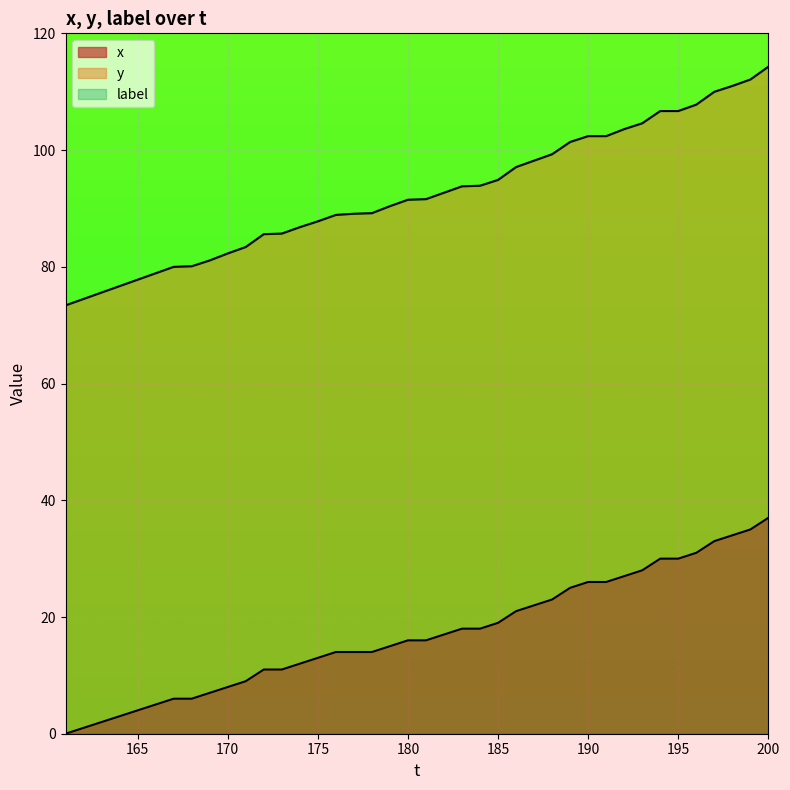

What is the value of the y point at the 2nd from the left?

74.5